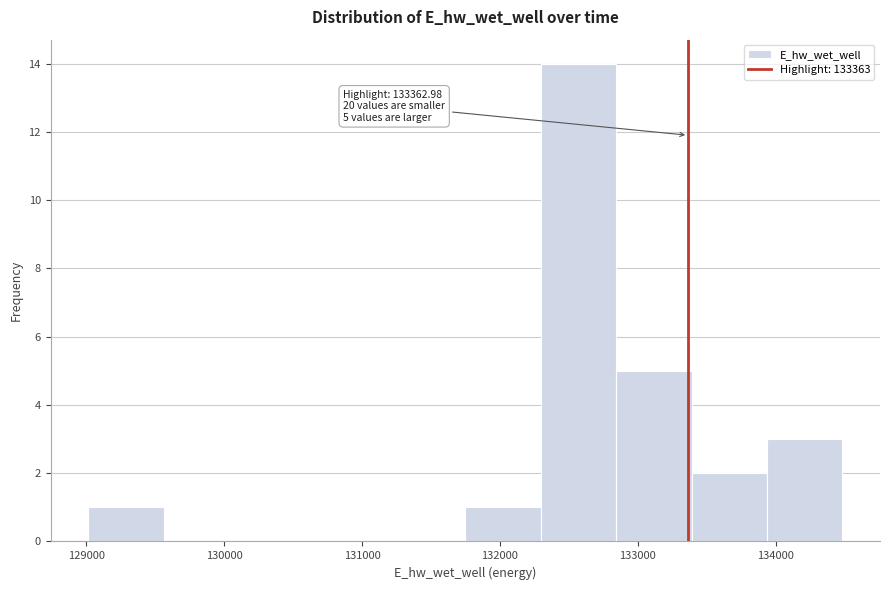

Which range on the x-axis has the tallest bar?

132300 to 132800